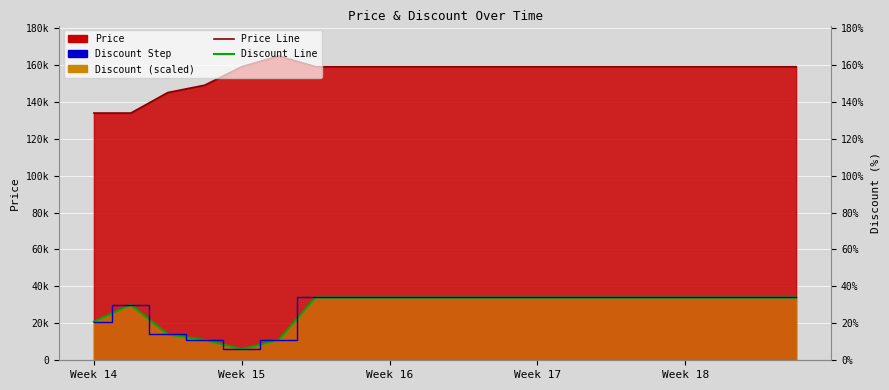

Reading left to right, extract all data points from this chart.

Price Line: 133900	133900	145000	149000	159000	164800	159000	159000	159000	159000	159000	159000	159000	159000	159000	159000	159000	159000	159000	159000
Discount Line: 21000	30000	14000	11000	6000	11000	34000	34000	34000	34000	34000	34000	34000	34000	34000	34000	34000	34000	34000	34000
Discount Step: 21000	30000	14000	11000	6000	11000	34000	34000	34000	34000	34000	34000	34000	34000	34000	34000	34000	34000	34000	34000